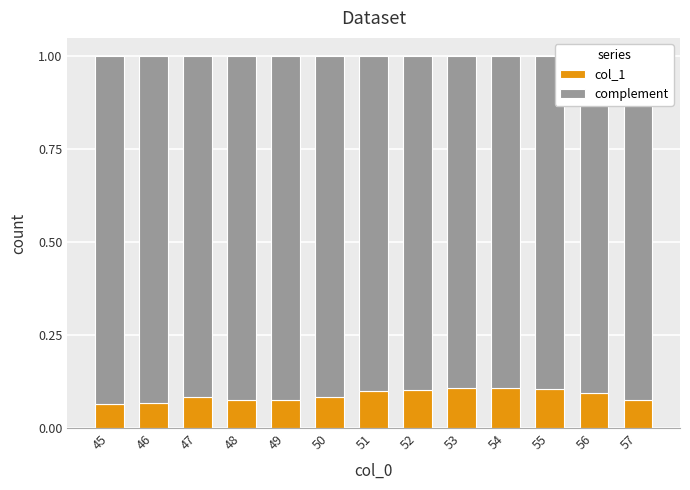

The col_1 series shows 0.1 at 46. True or false?

True